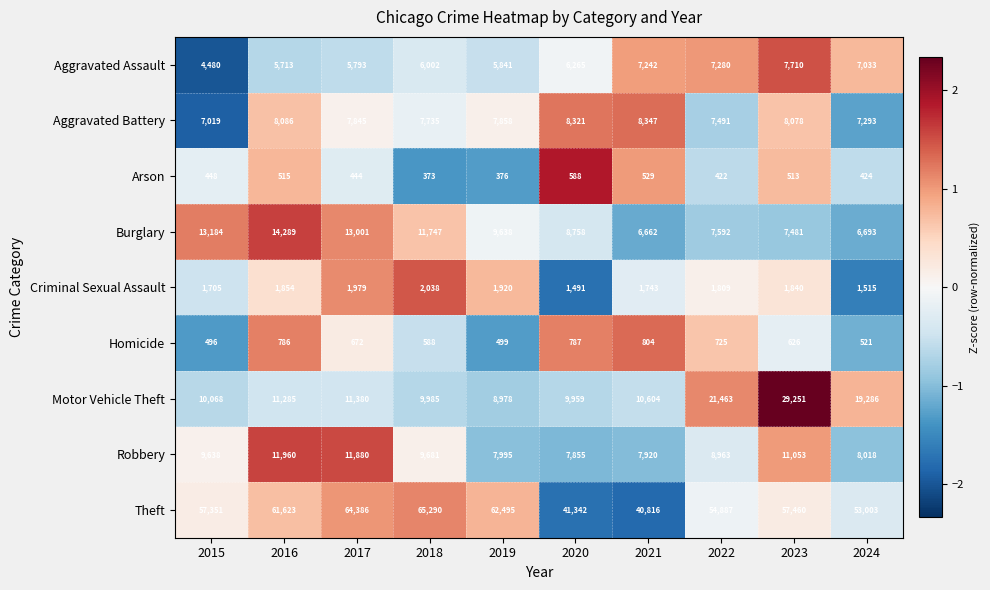

How many categories are shown in the chart?

10